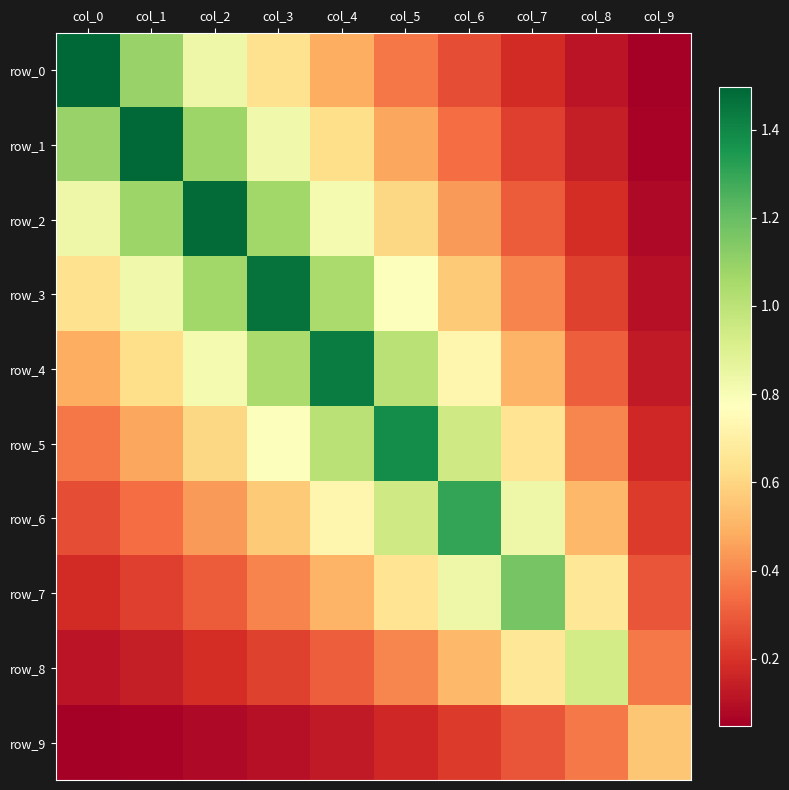

Read the row_2 value at col_3.

1.1